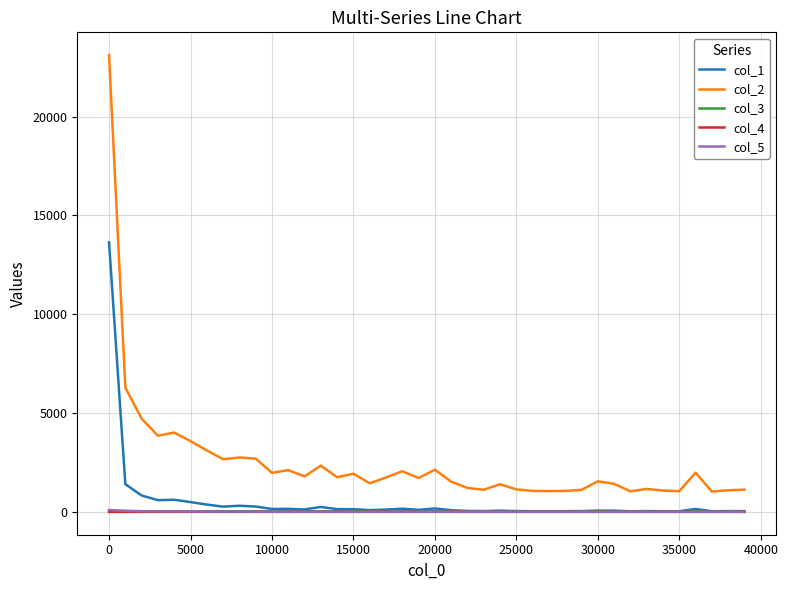

True or false: col_2 and col_5 cross at least once.

False